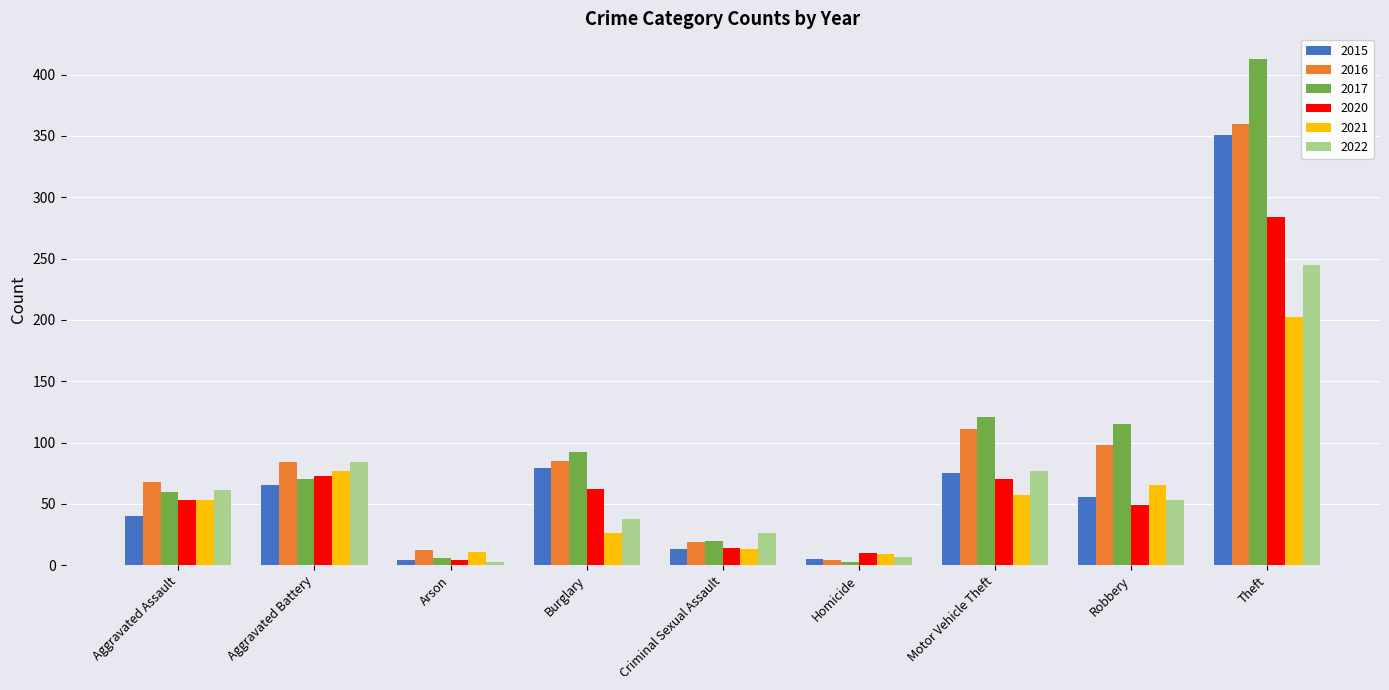

What is the sum of all 2022 values?

594